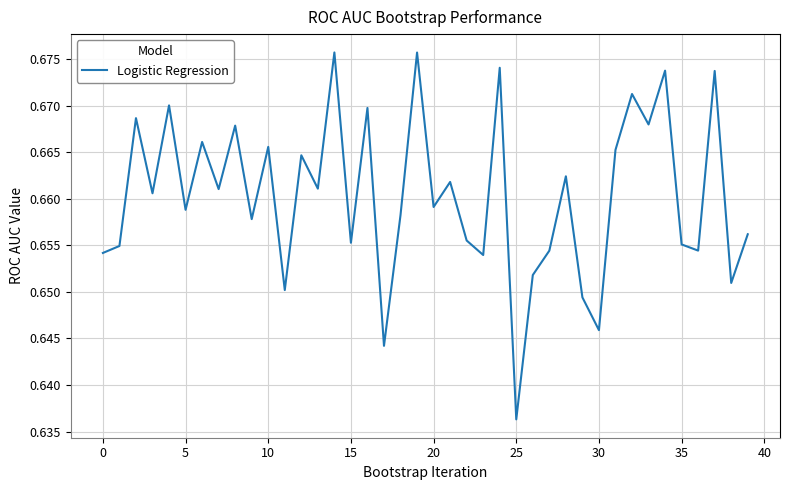

Where is the data nearest to the value 0?

25